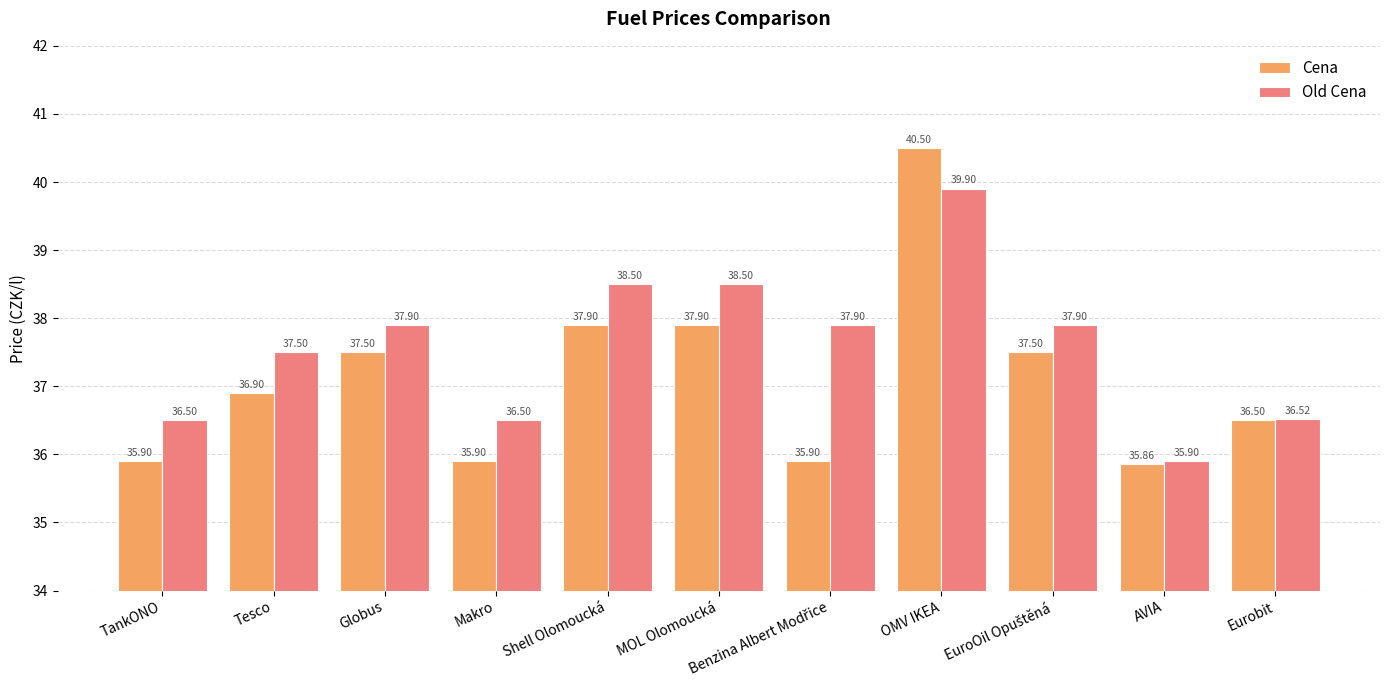

Count the number of categories in the chart.

11